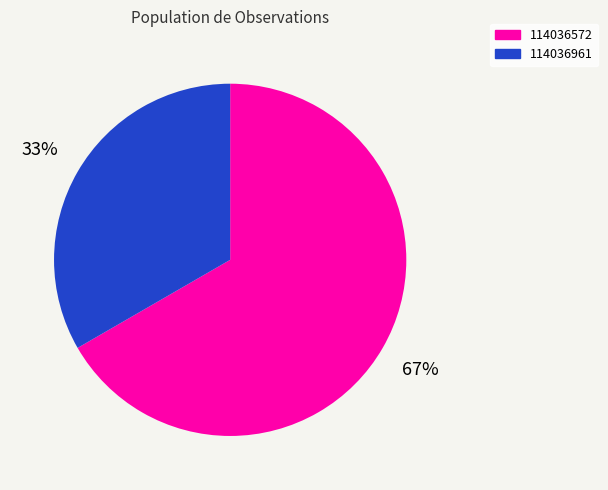

What is the largest slice in the pie chart?

114036572